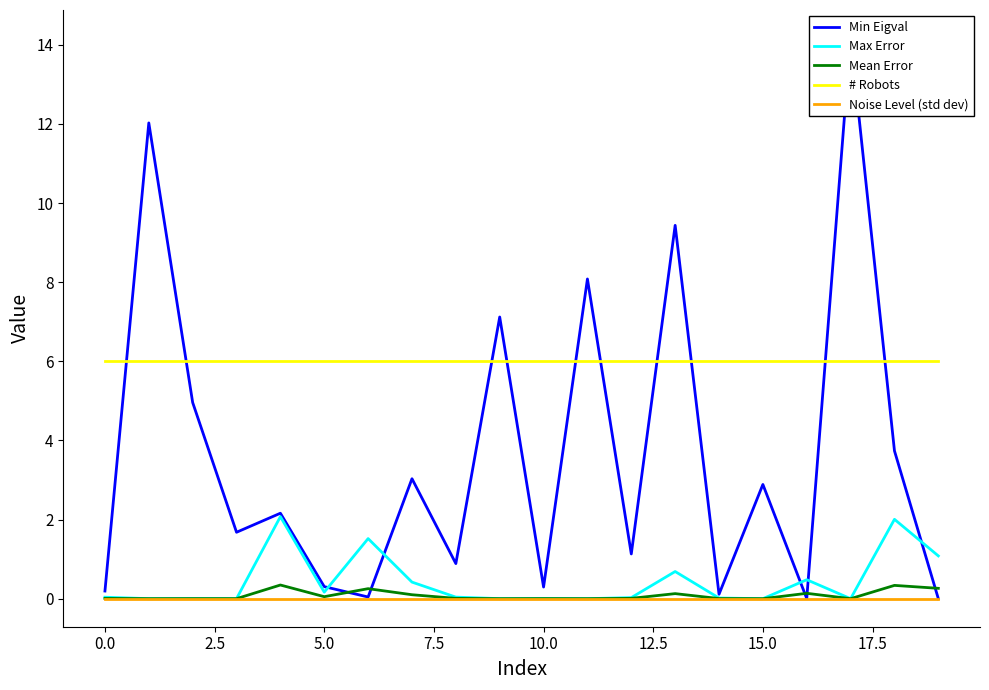

What is the maximum value for Min Eigval?

14.2